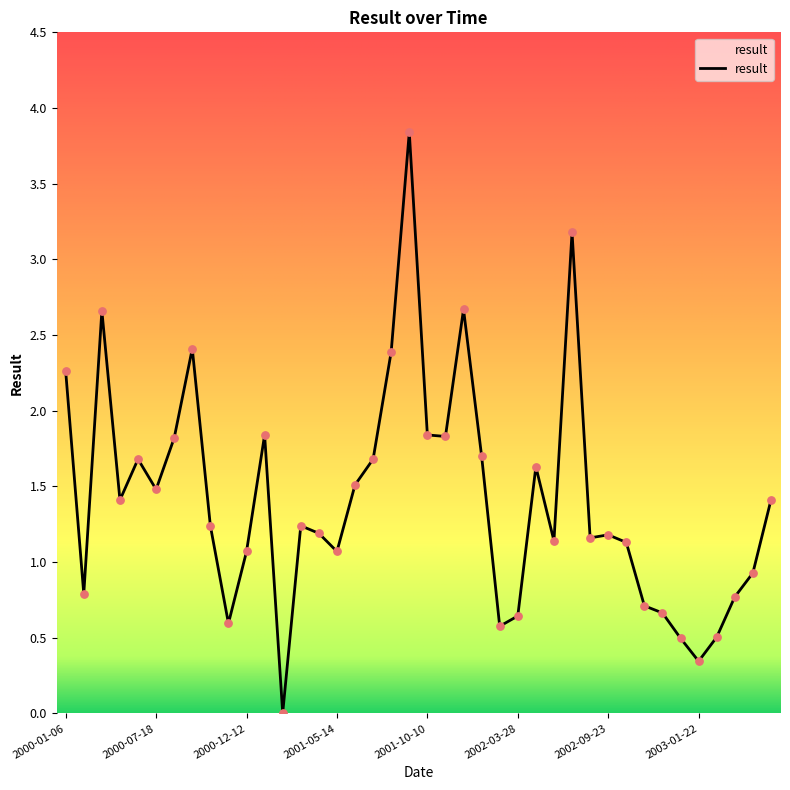

What is the difference between the maximum and minimum values?

3.8